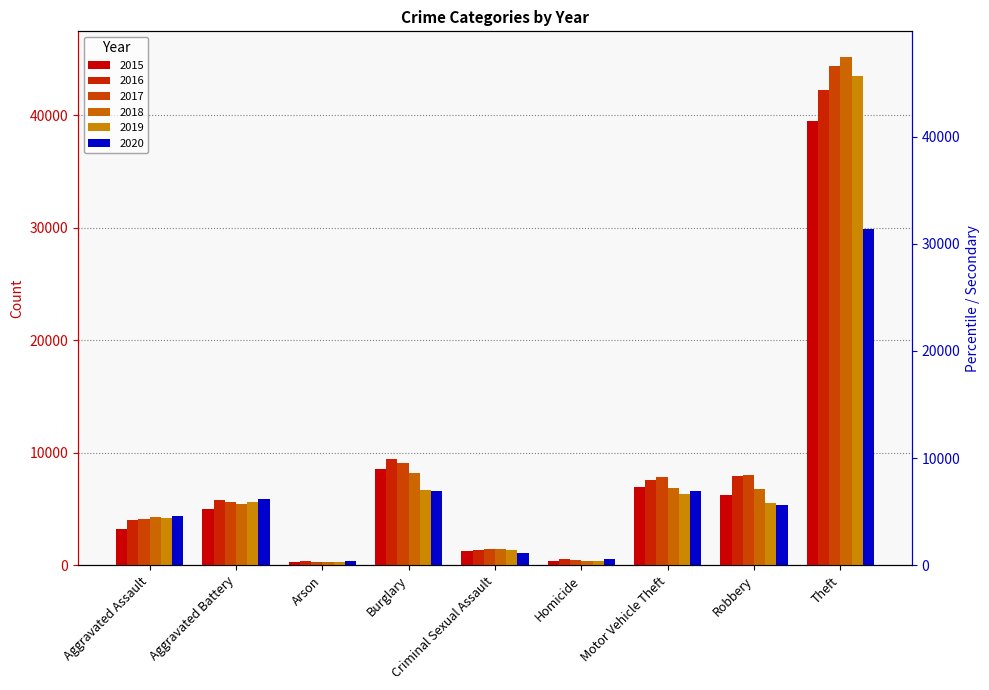

Reading right to left, list all the values displayed in this chart.

2015: 39517	6253	6923	352	1237	8573	304	4988	3175
2016: 42258	7954	7574	528	1354	9476	362	5782	4017
2017: 44403	7989	7841	493	1420	9077	324	5624	4089
2018: 45202	6745	6887	409	1400	8204	257	5479	4277
2019: 43517	5489	6363	360	1361	6641	259	5613	4178
2020: 29912	5337	6564	552	1056	6574	412	5877	4395